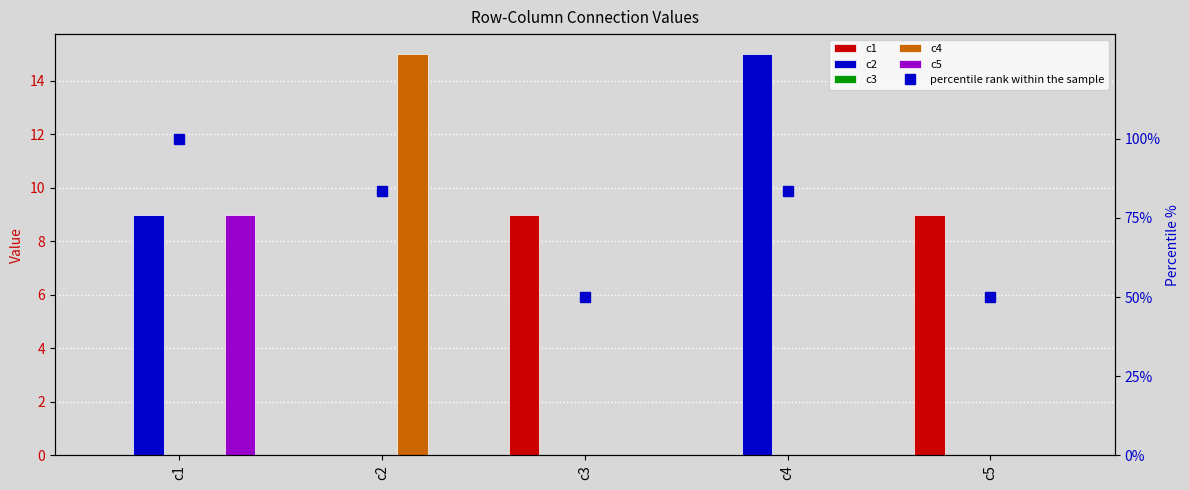

Which series changed the most between c3 and c4?

percentile rank within the sample